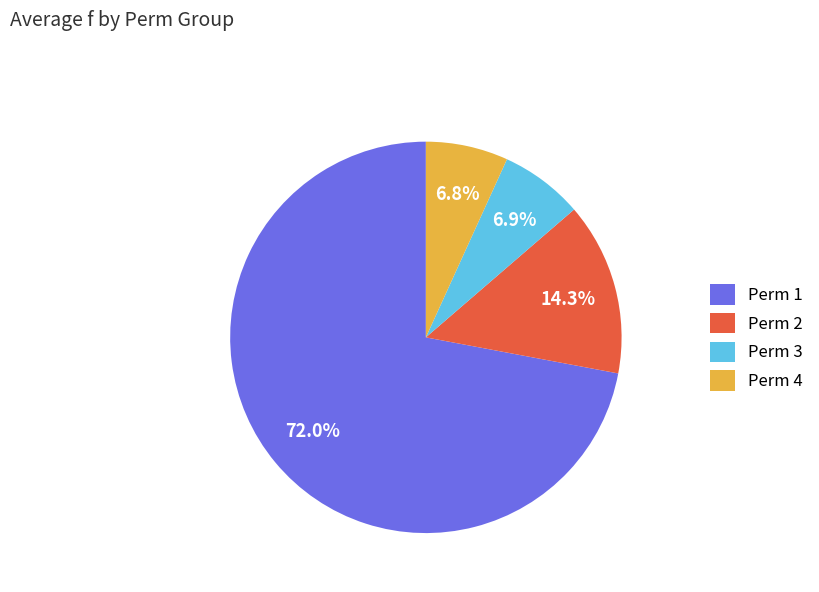

Count the number of slices in the pie.

4